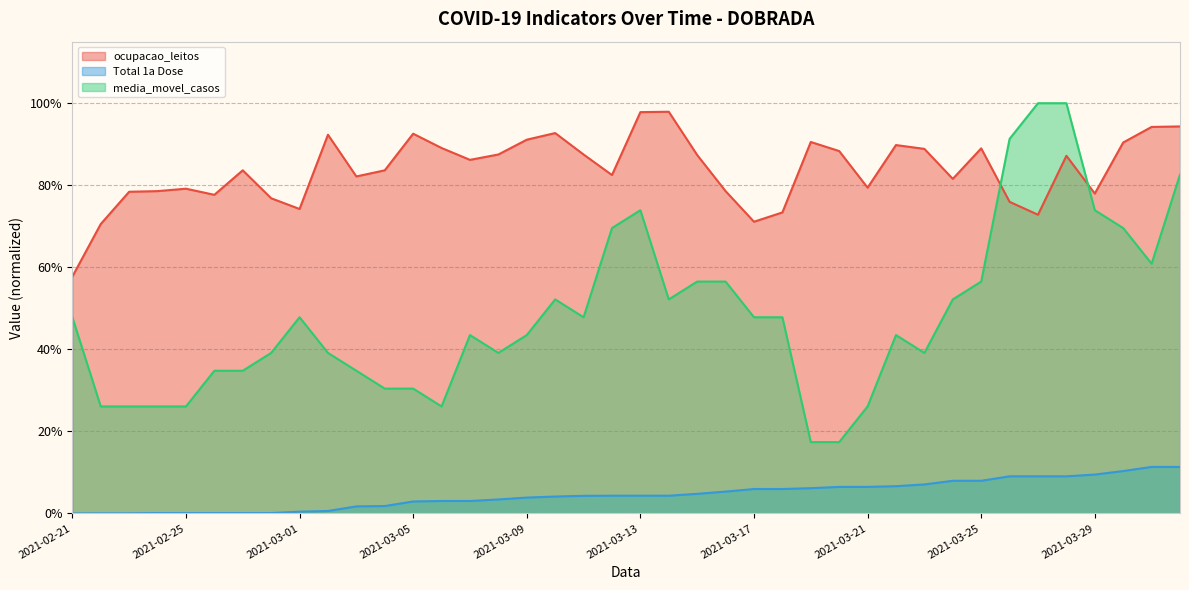

At how many categories does at least one series exceed 0?

40